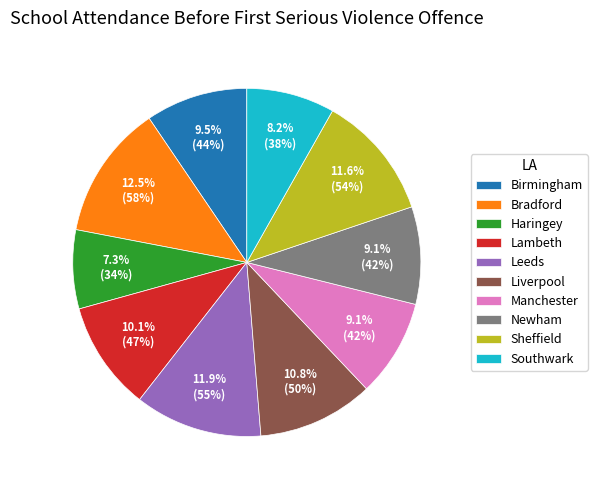

Is there a majority slice in this chart?

No